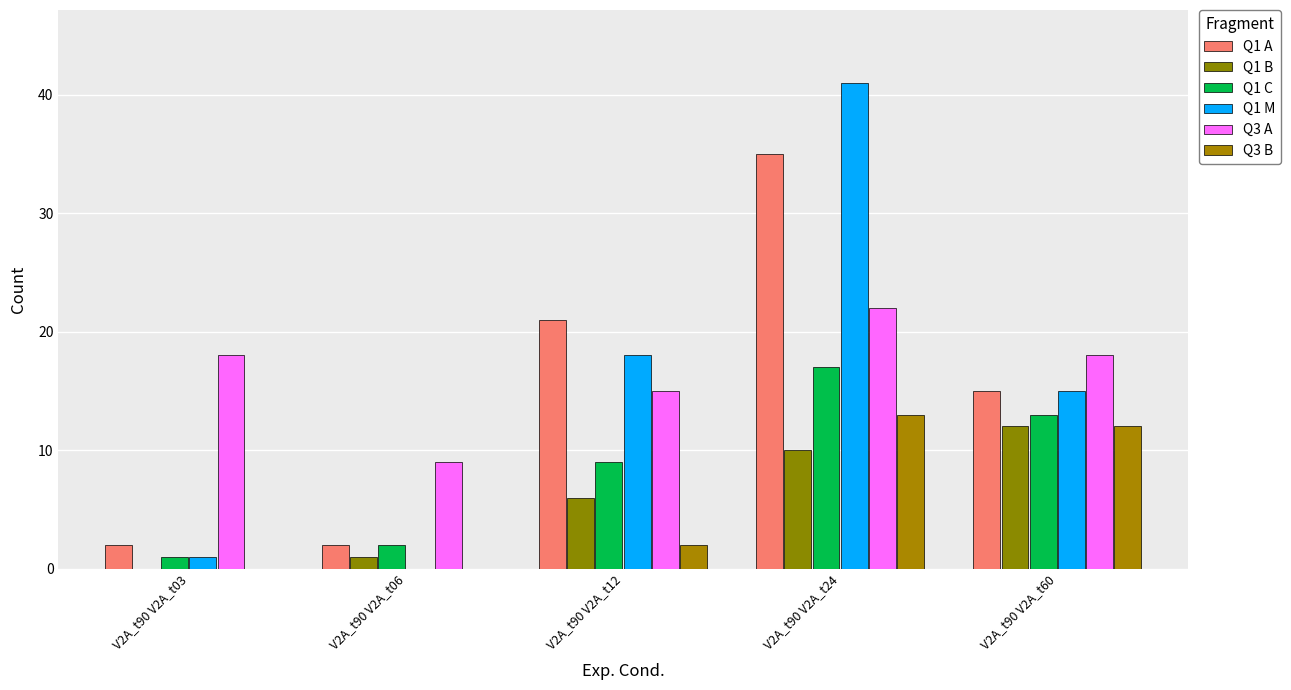

Count the number of categories in the chart.

5